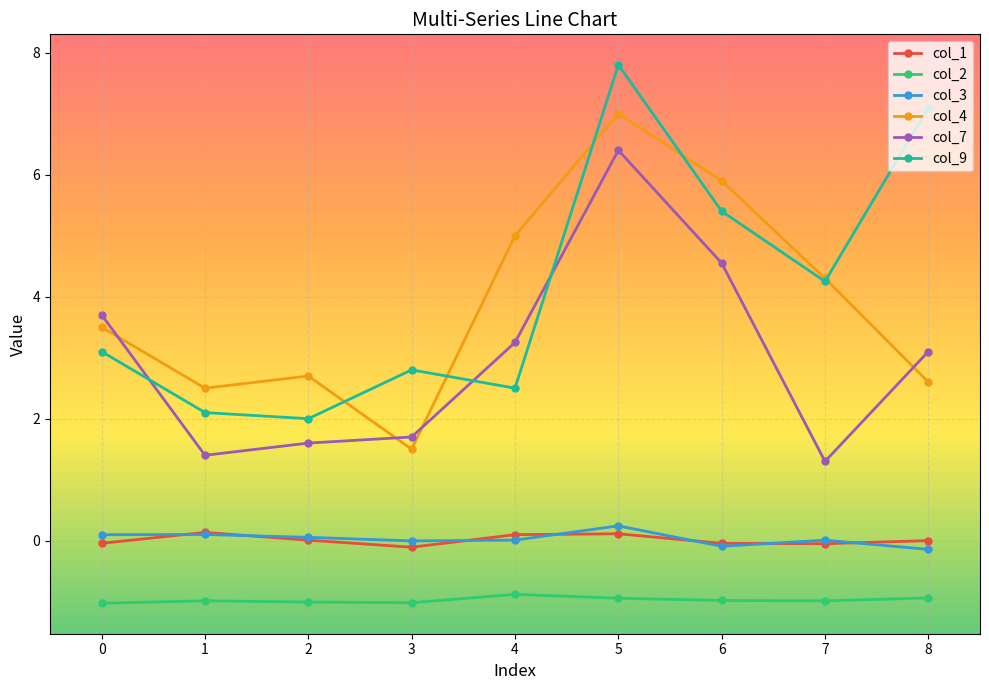

In col_9, how many points are higher than both neighbors (excluding endpoints)?

2